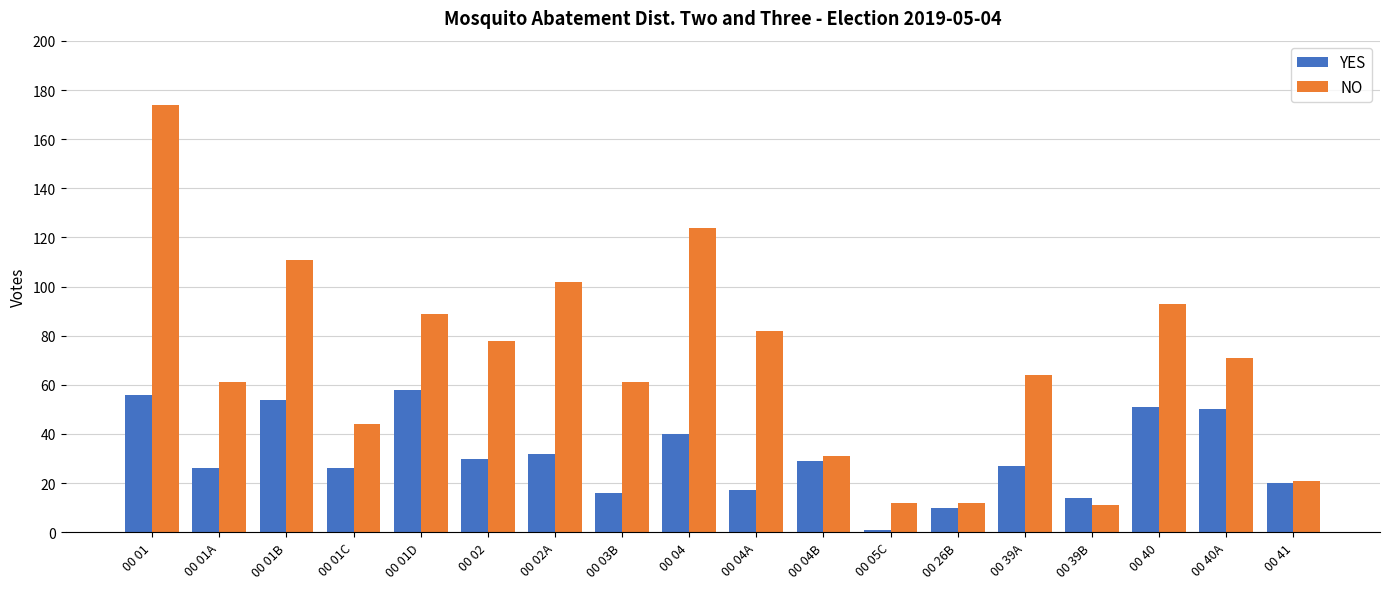

How many data points in YES are less than 29?

9